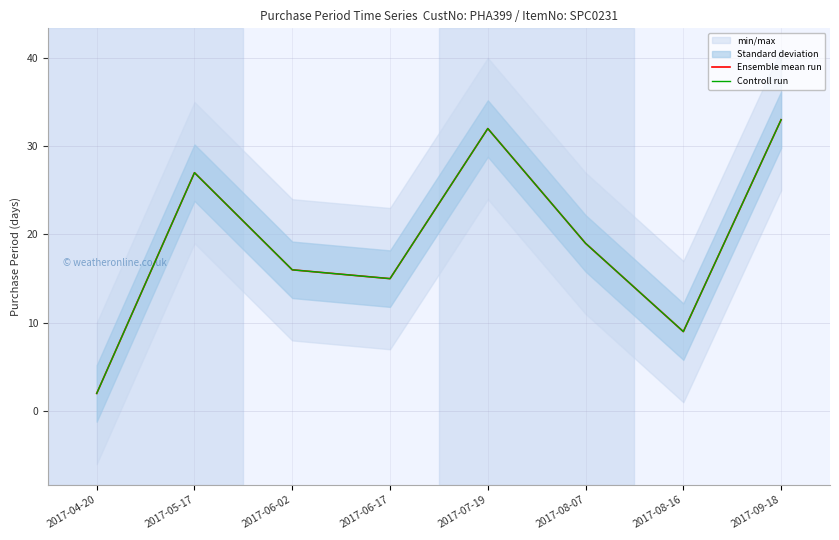

At which category does the chart reach its peak across all series?

2017-09-18